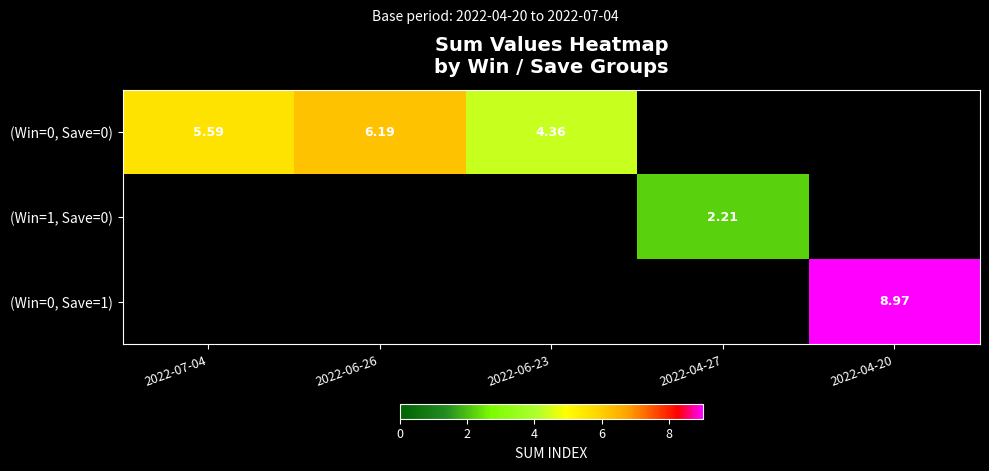

Between 2022-07-04 and 2022-06-23, which series saw the biggest shift?

(Win=0, Save=0)